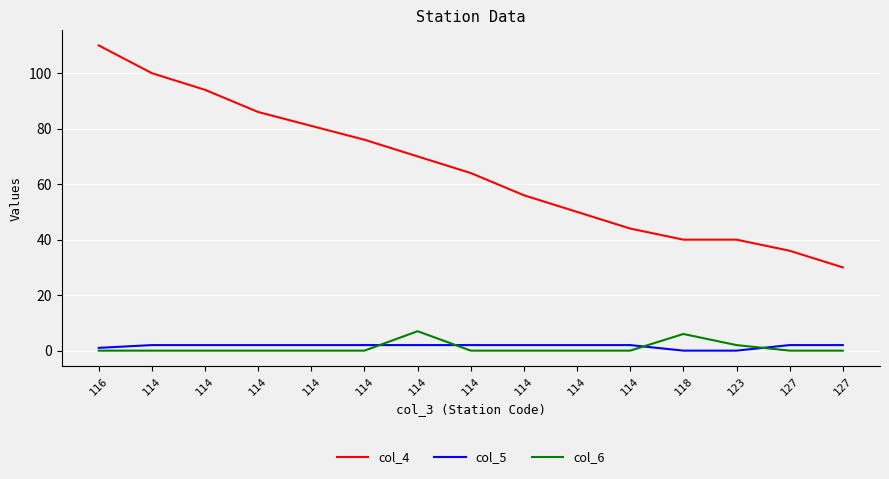

What are all the series names shown in the legend?

col_4, col_5, col_6